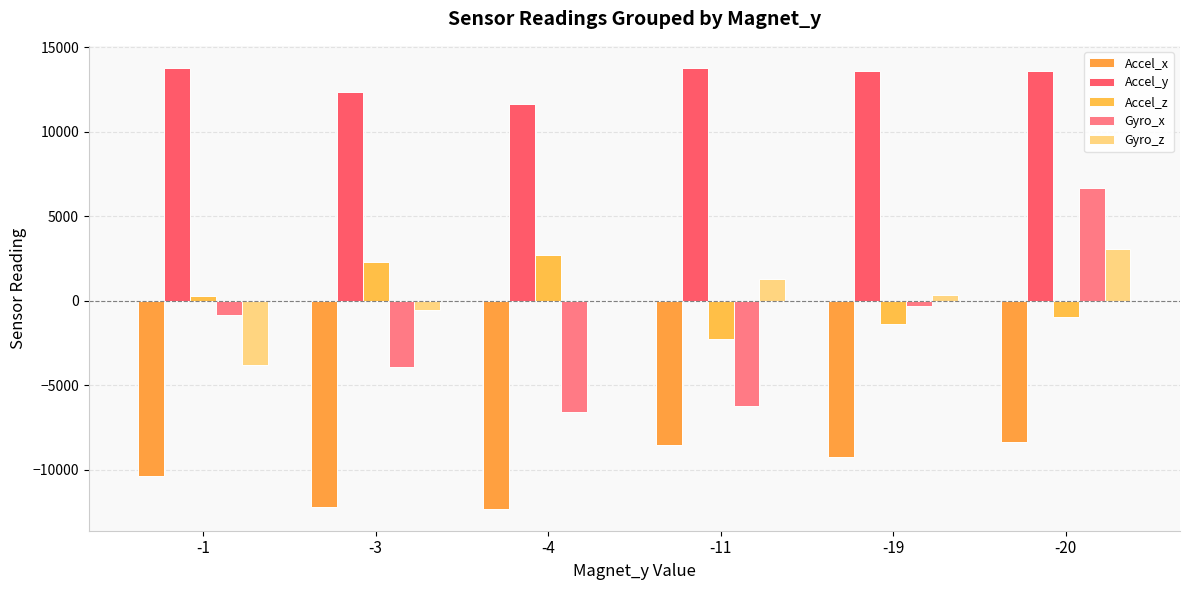

Reading left to right, list all the values displayed in this chart.

Accel_x: -1=-10377.0	-3=-12208.7	-4=-12299.0	-11=-8555.5	-19=-9225.0	-20=-8371.0
Accel_y: -1=13739.0	-3=12322.3	-4=11654.0	-11=13775.5	-19=13567.5	-20=13601.0
Accel_z: -1=299.0	-3=2288.7	-4=2717.0	-11=-2269.0	-19=-1354.5	-20=-943.0
Gyro_x: -1=-854.0	-3=-3927.3	-4=-6607.0	-11=-6225.5	-19=-325.0	-20=6674.0
Gyro_z: -1=-3771.0	-3=-575.3	-4=-19.0	-11=1275.5	-19=367.0	-20=3037.0